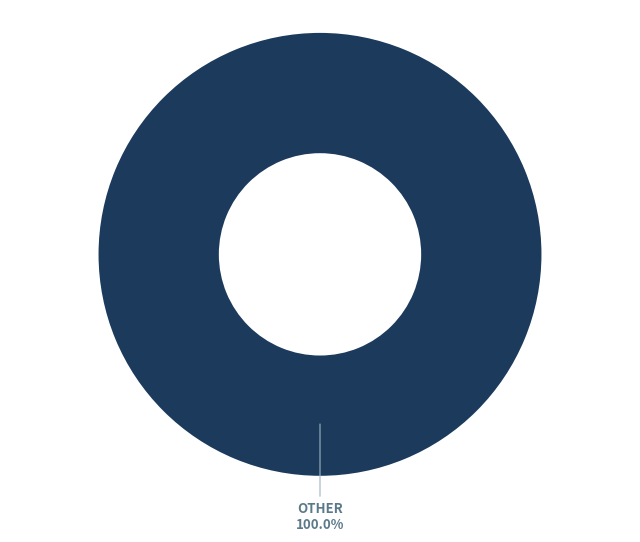

How many slices are in this pie chart?

1